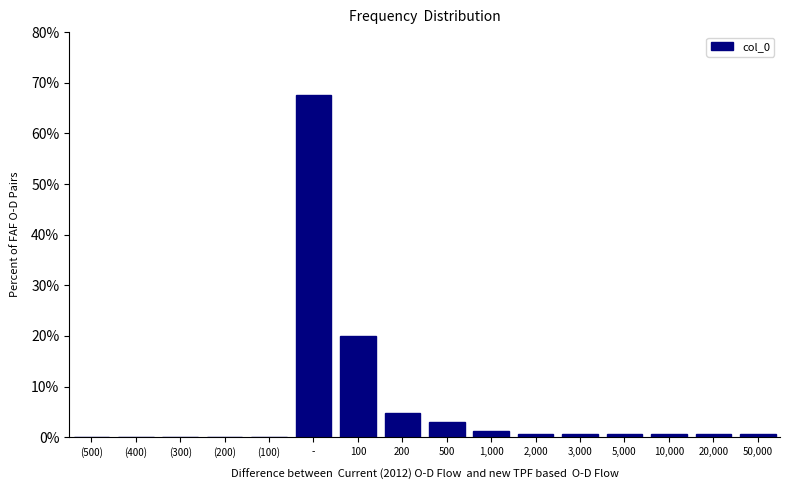

Reading left to right, list all the values displayed in this chart.

(500)=0.0	(400)=0.0	(300)=0.0	(200)=0.0	(100)=0.0	-=67.6	100=20.0	200=4.7	500=2.9	1,000=1.2	2,000=0.6	3,000=0.6	5,000=0.6	10,000=0.6	20,000=0.6	50,000=0.6